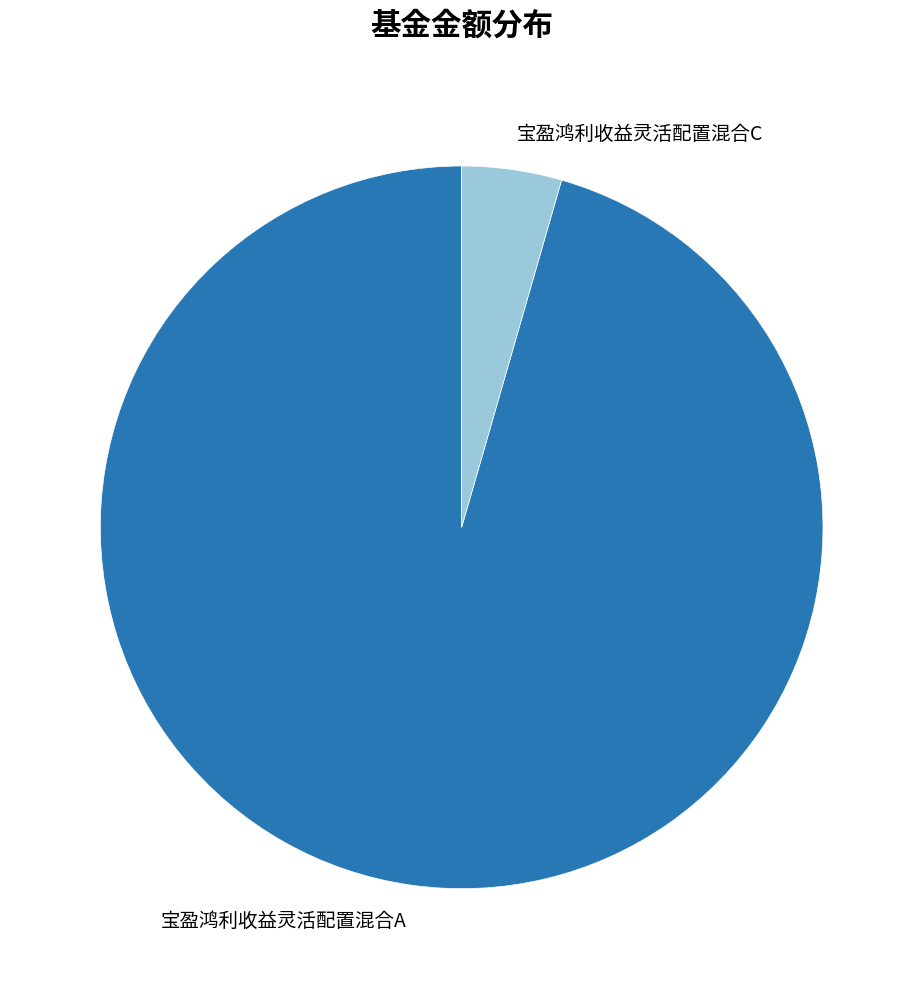

Which category accounts for the majority?

宝盈鸿利收益灵活配置混合A